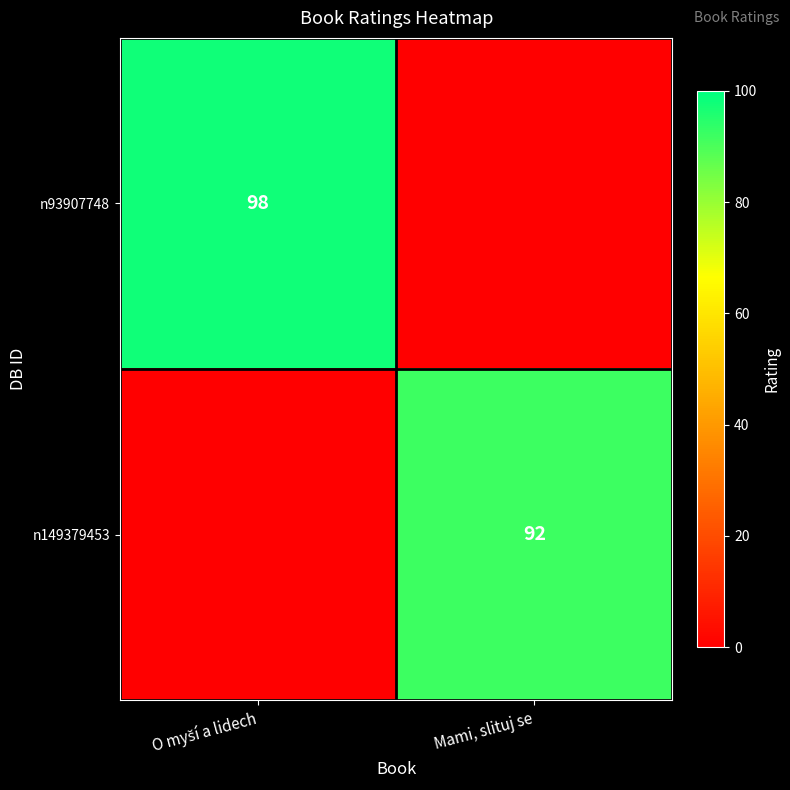

Which has a higher value, O myší a lidech or Mami, slituj se?

O myší a lidech